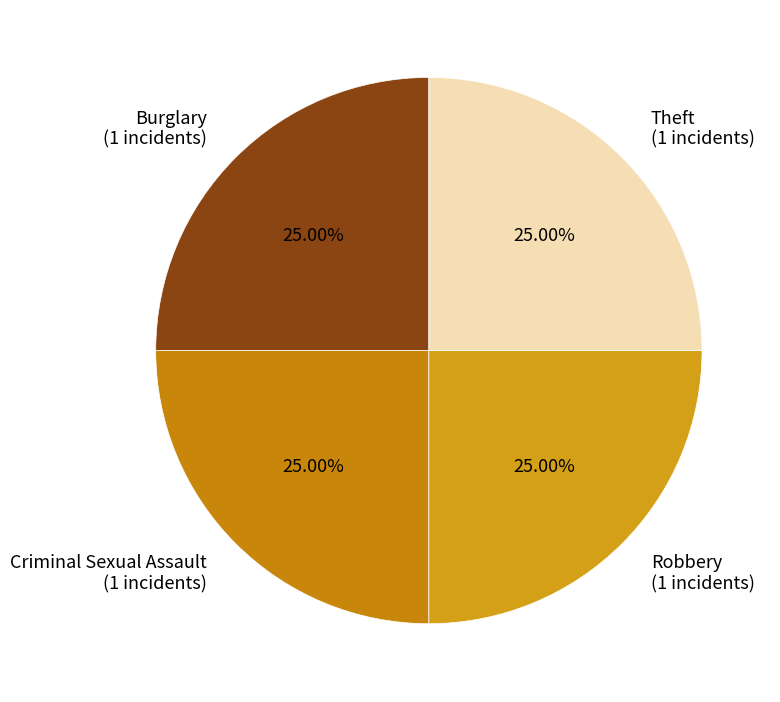

How many slices are in this pie chart?

4